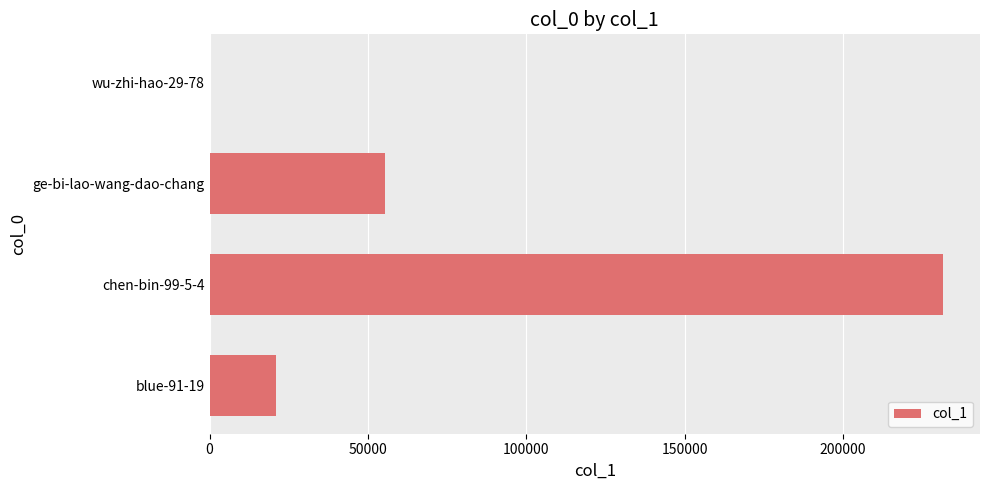

The value at ge-bi-lao-wang-dao-chang is 55481. True or false?

True